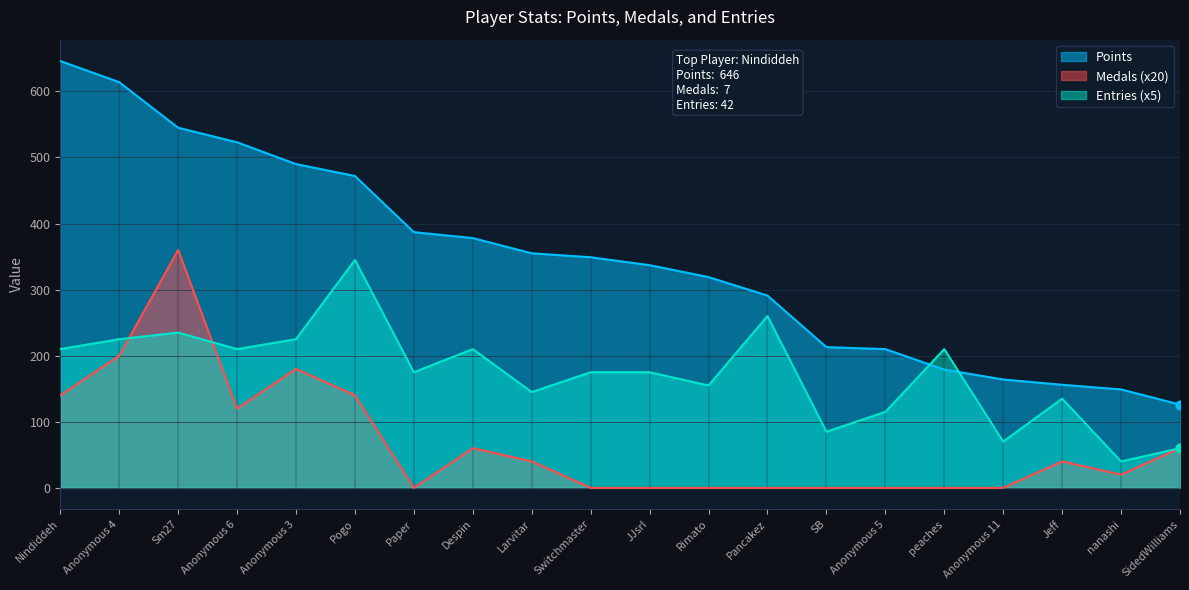

What are all the series names shown in the legend?

Points, Medals (x20), Entries (x5)